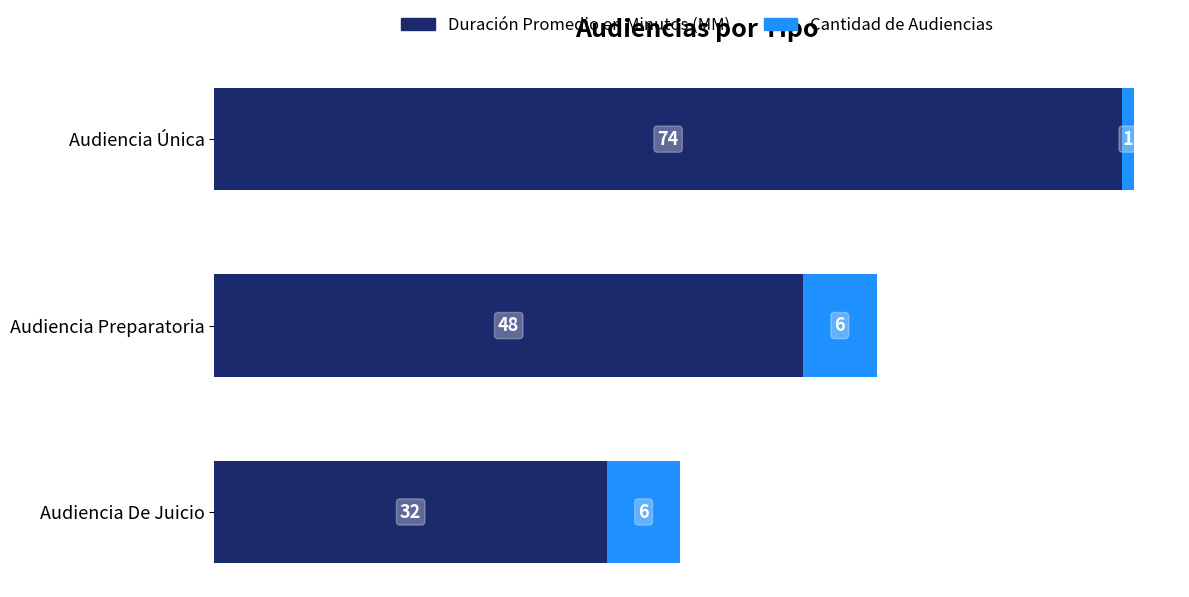

List the labels in order of Duración Promedio en Minutos (MM) value, largest first.

Audiencia Única, Audiencia Preparatoria, Audiencia De Juicio